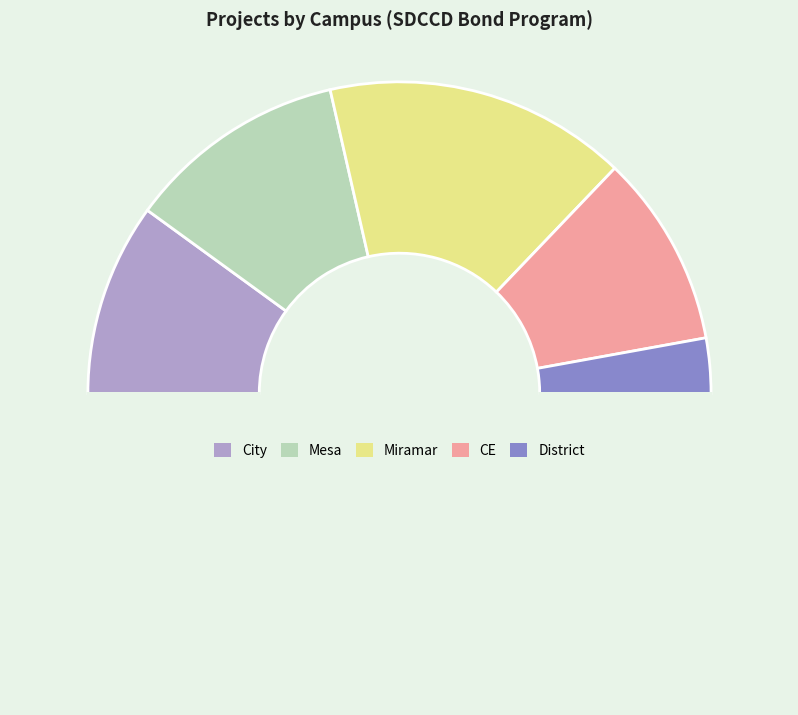

How many slices are in this pie chart?

6